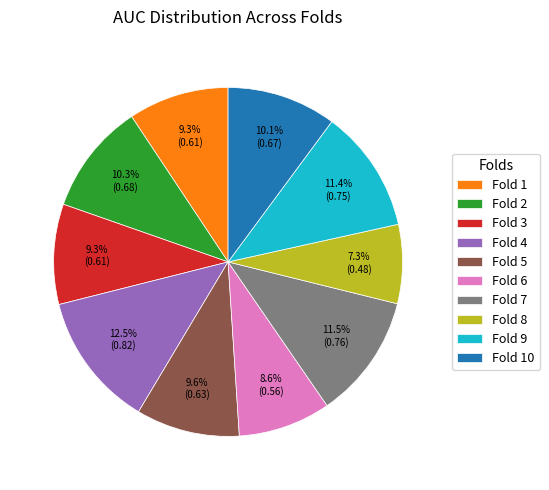

What percentage is the Fold 10 slice, to the nearest percent?

10%